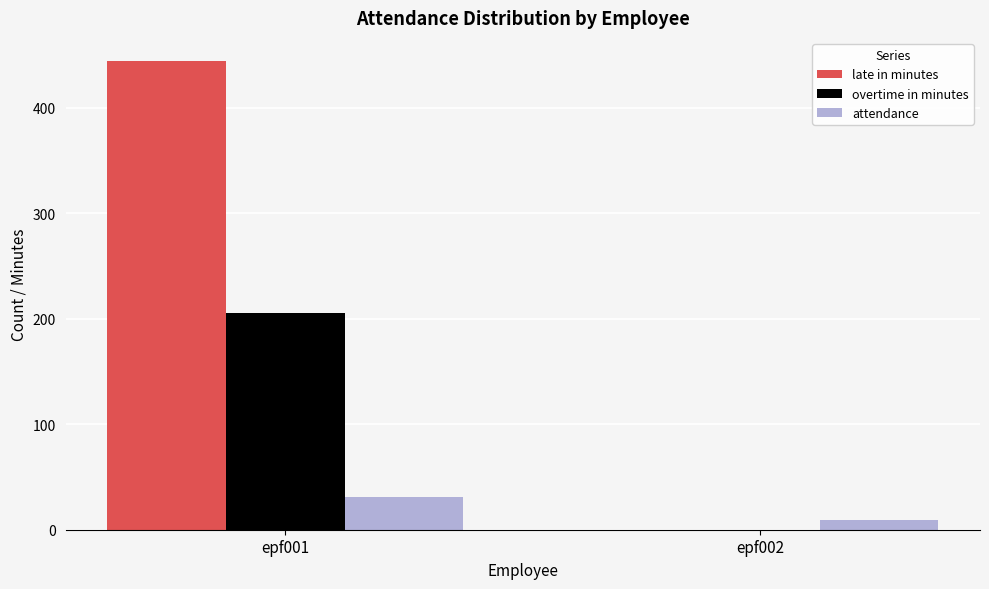

What is the maximum value shown in the chart?

444